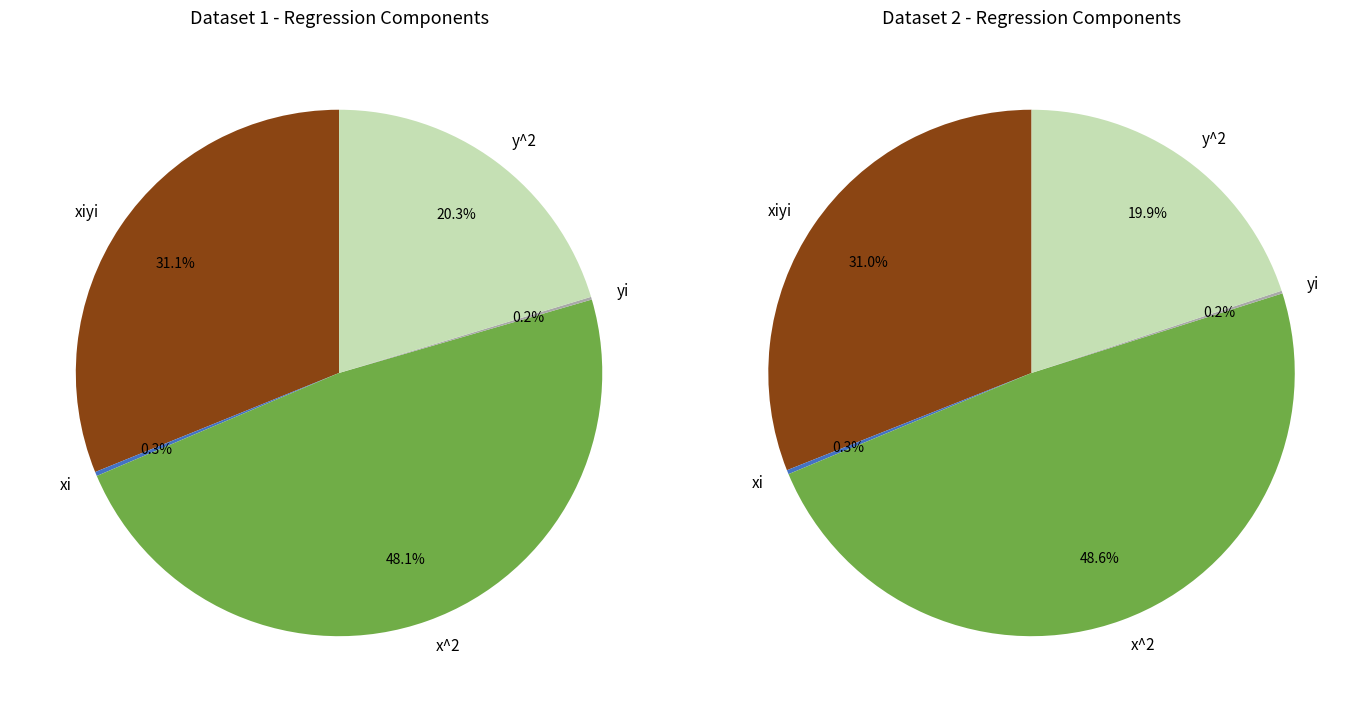

The xiyi slice represents 17% of the pie. True or false?

False